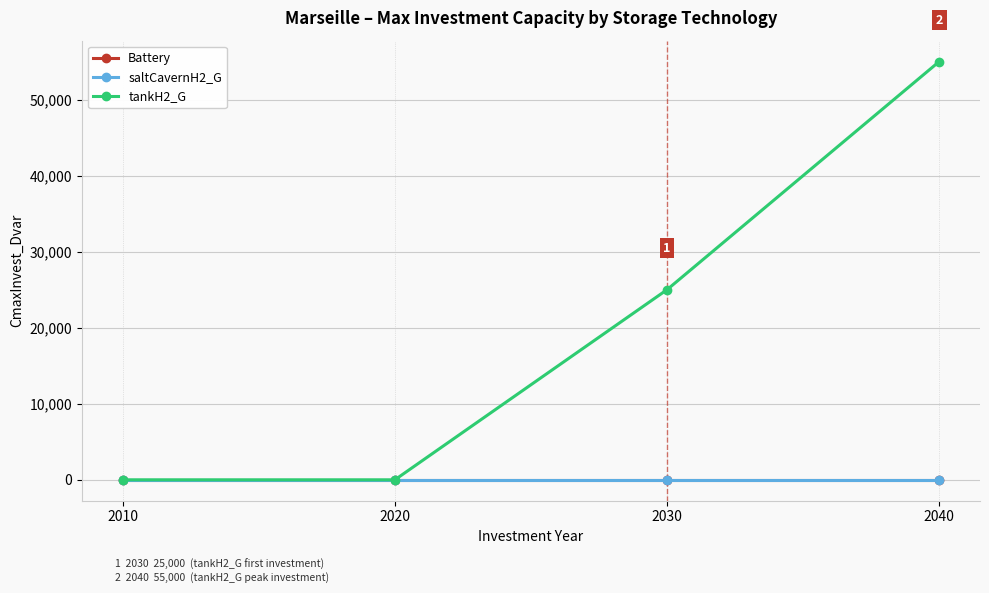

True or false: Battery has more than 0 interior local peaks.

False